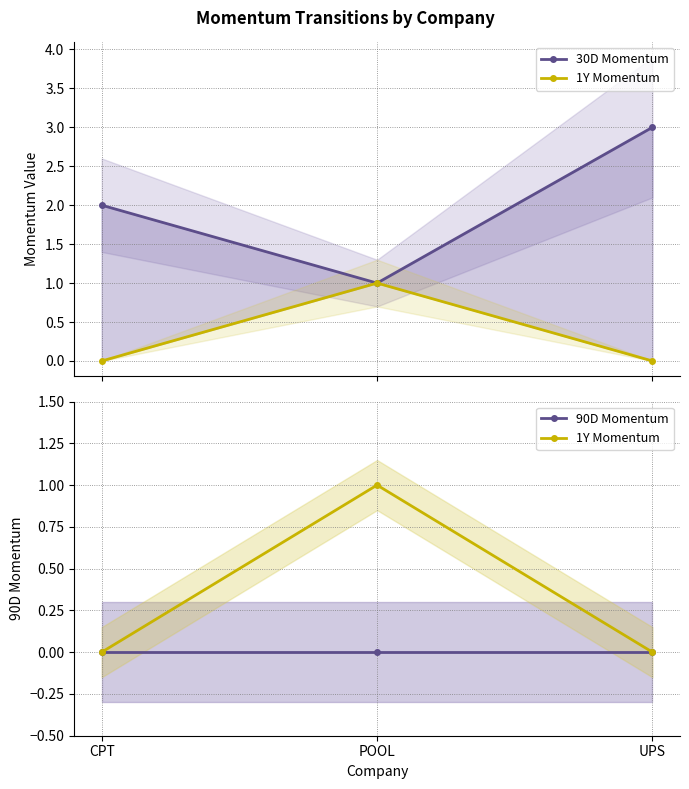

What is the total value across all series at UPS?

3